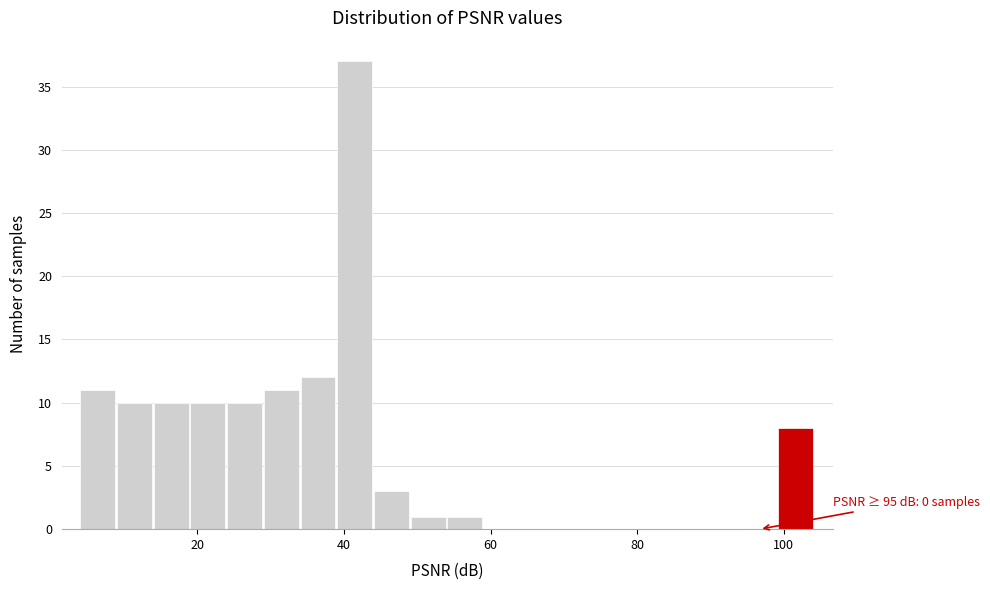

Read against the x-axis, roughly where is the centre of the tallest bar?

42